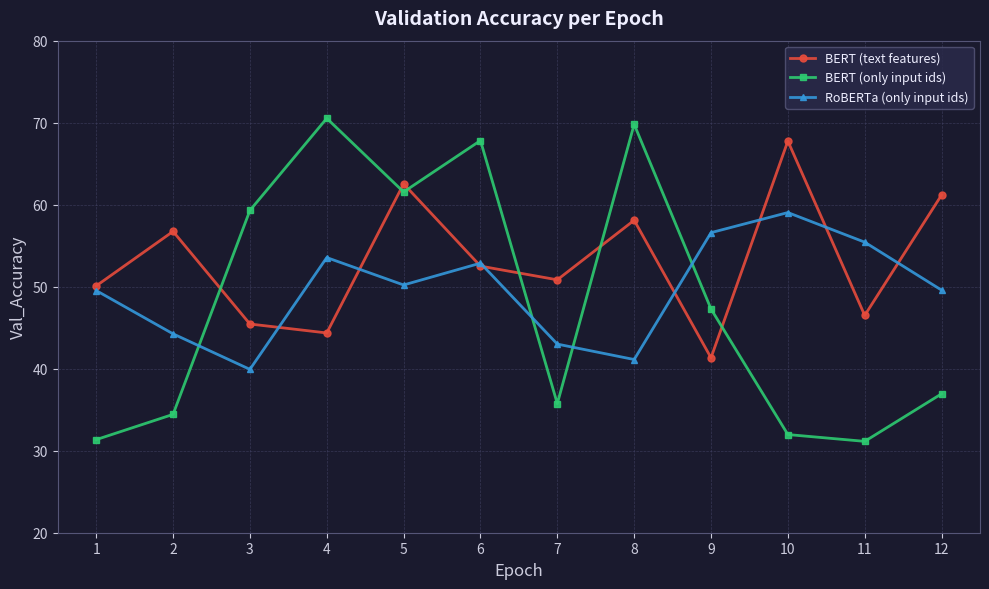

Which category has the highest value in the BERT (text features) series?

10